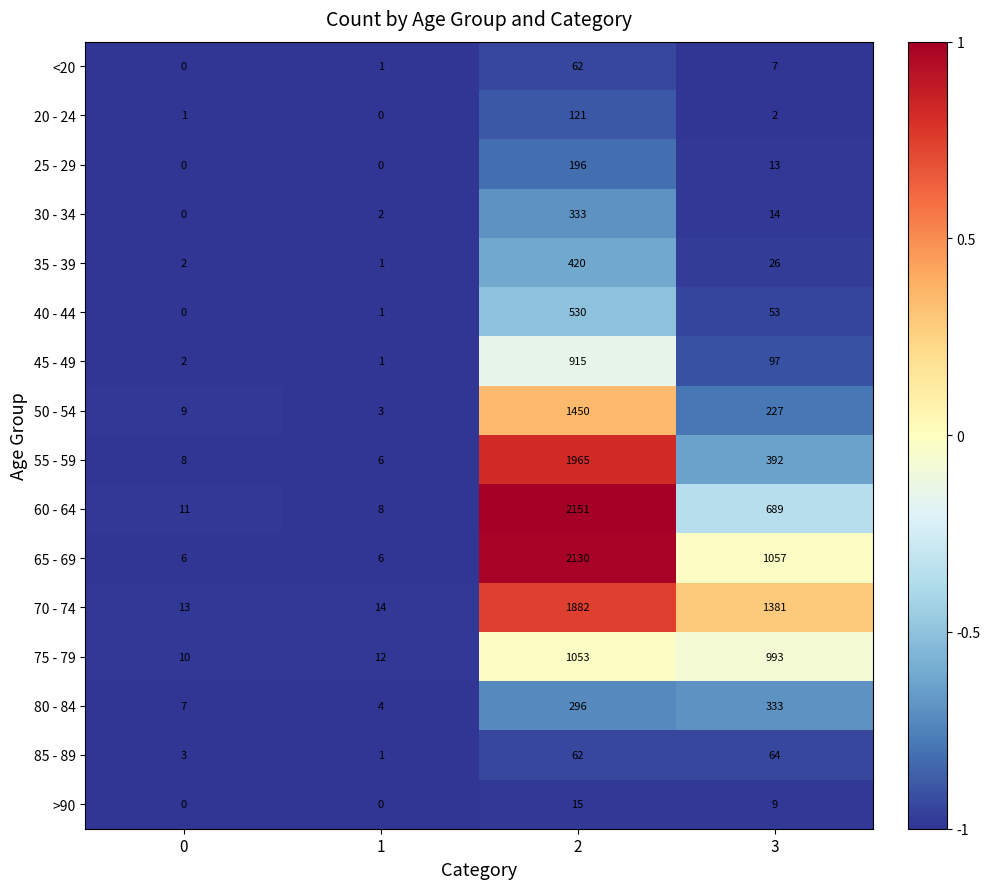

Where is >90 nearest to the value 7?

3